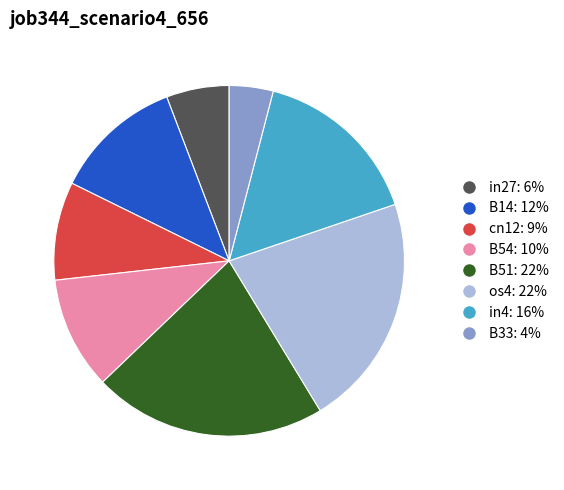

Is there any slice that represents more than half of the pie?

No